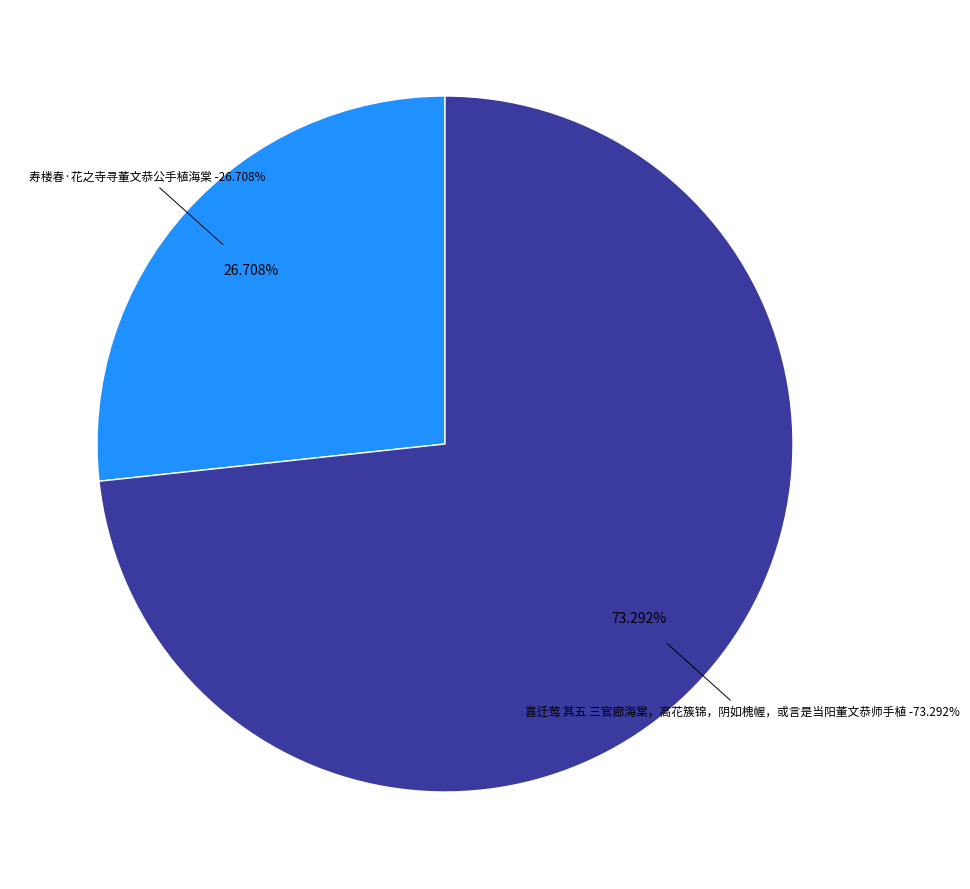

Rank the categories by value from highest to lowest.

喜迁莺 其五 三官廊海棠，高花簇锦，阴如槐幄，或言是当阳董文恭师手植, 寿楼春·花之寺寻董文恭公手植海棠